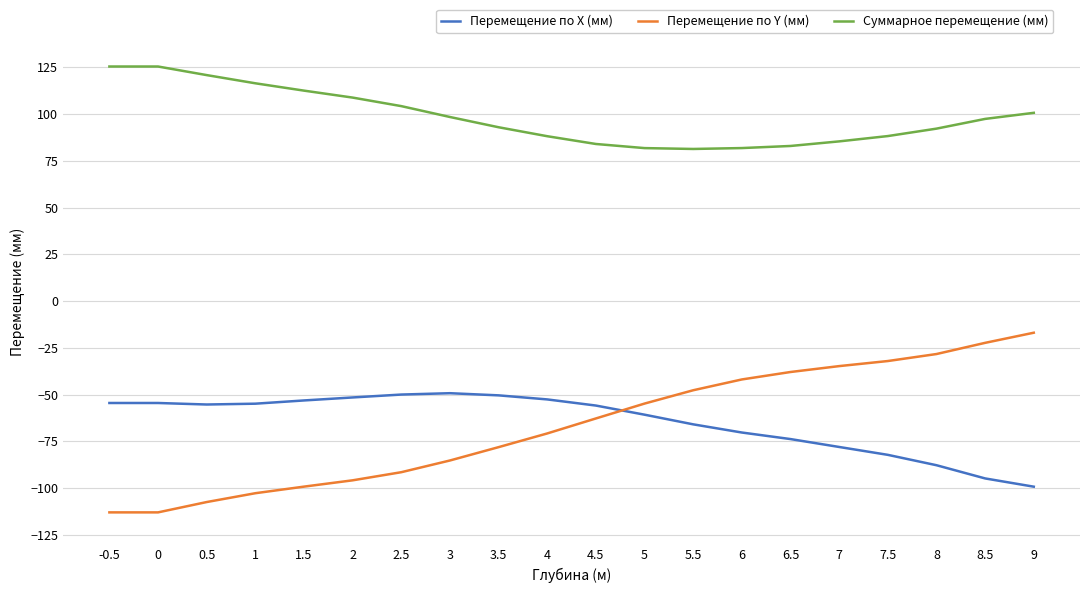

Is the value of Перемещение по X (мм) at 8 greater than the value of Суммарное перемещение (мм) at 8.5?

No